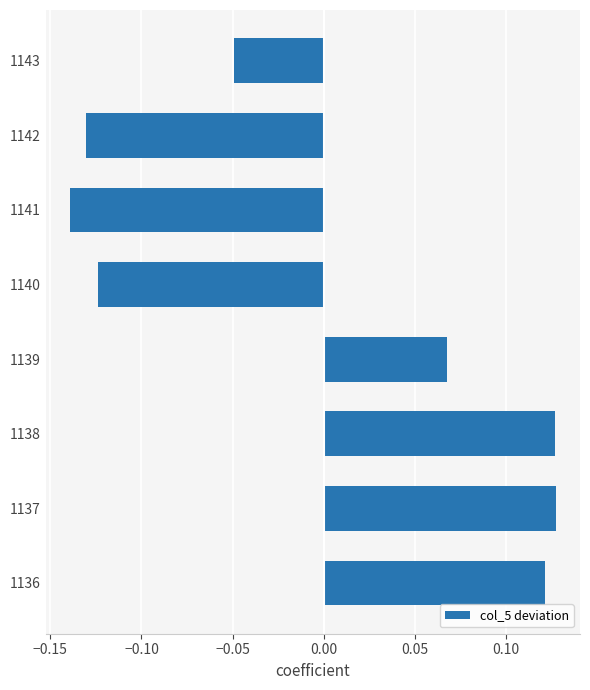

Count the values in the range 0 to 1.

4